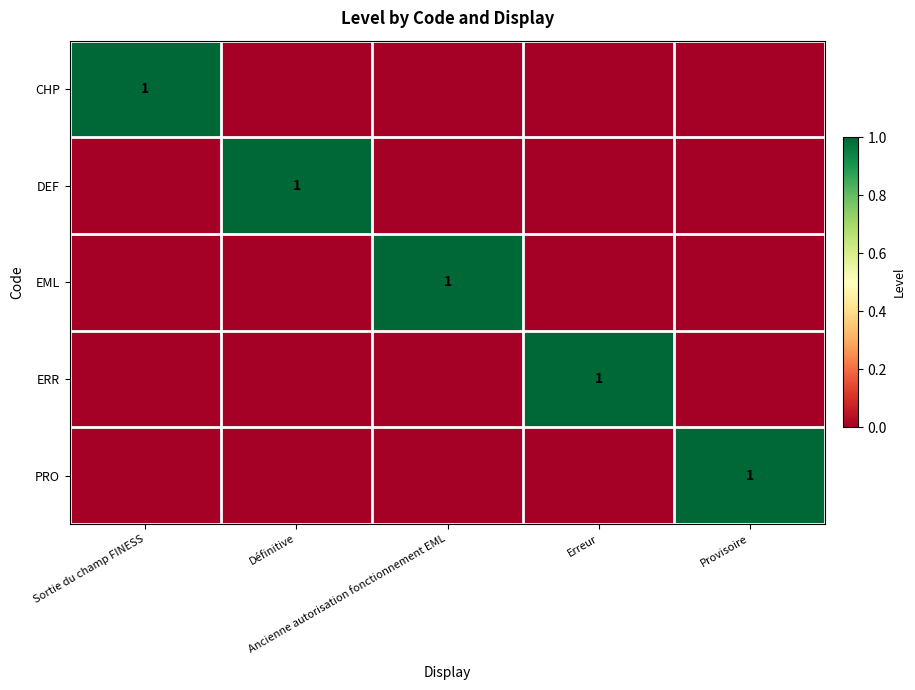

Which series has the widest spread of values?

CHP